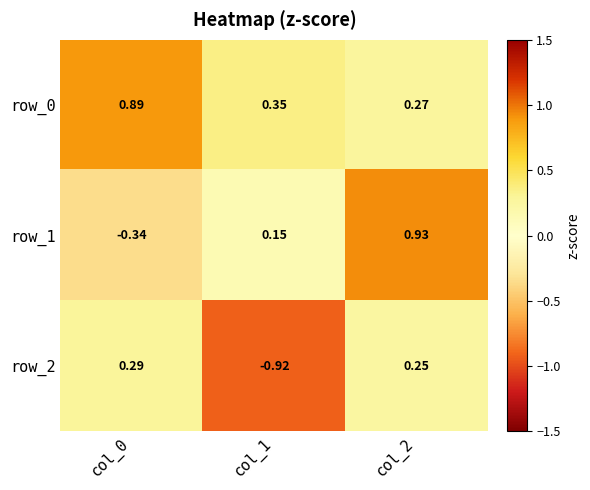

What is the sum of all row_1 values?

0.7